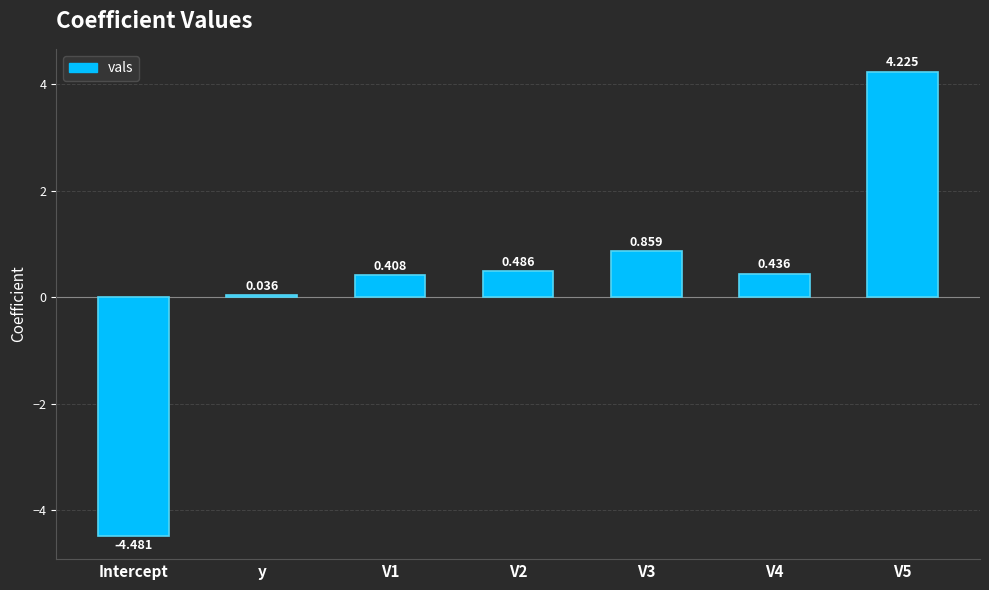

Which label corresponds to the smallest value in the chart?

Intercept